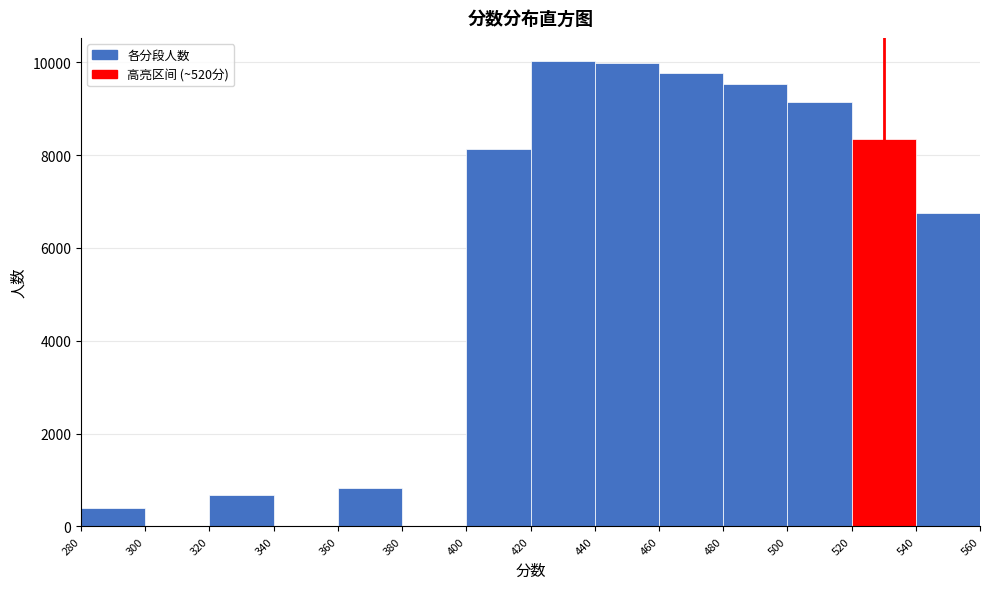

What is the height of the bar covering 520 to 540 on the x-axis? The values are not printed on the chart, so give them approximately, as read against the axis.

8400